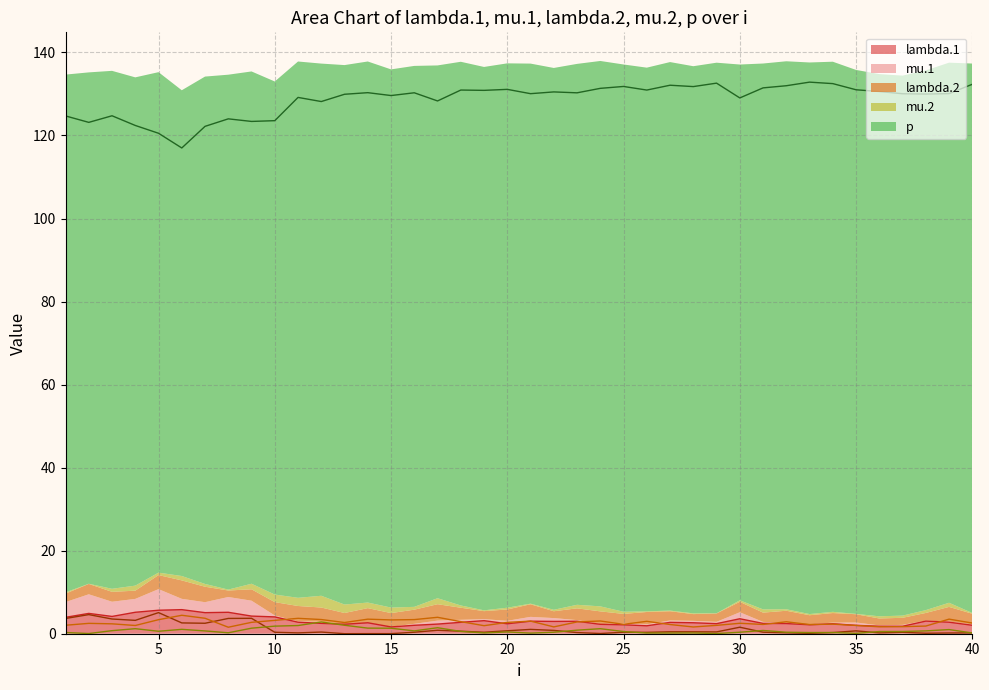

At which category is the sum across all series the highest?

24